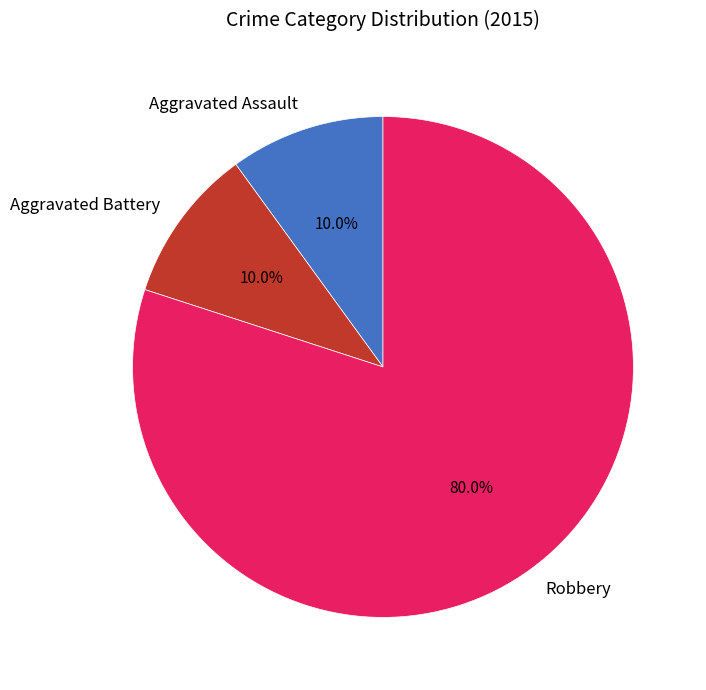

Which slice is the largest?

Robbery